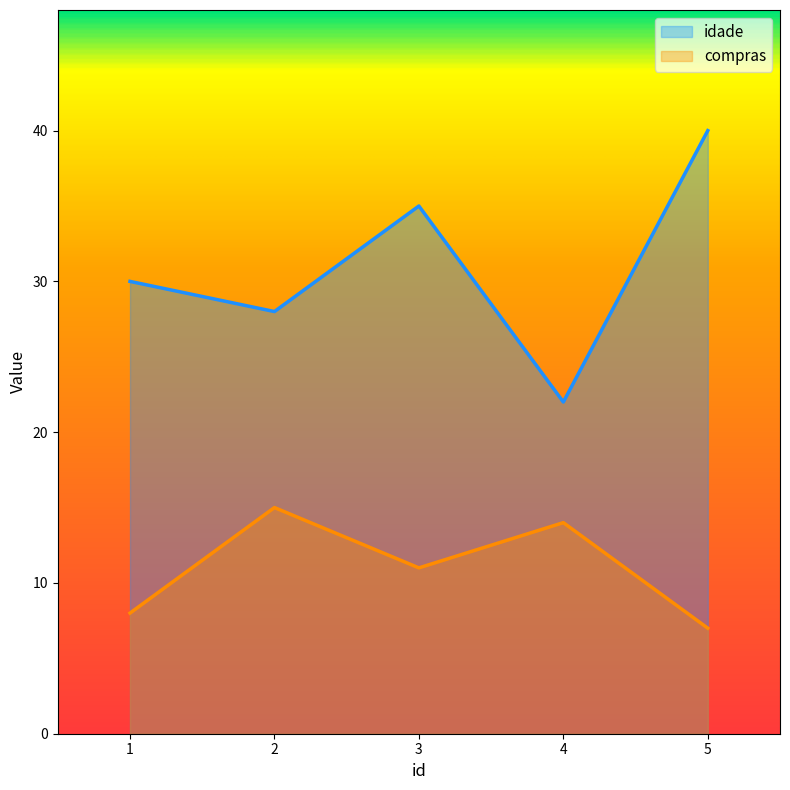

Reading left to right, list all the values displayed in this chart.

idade: 1=30	2=28	3=35	4=22	5=40
compras: 1=8	2=15	3=11	4=14	5=7